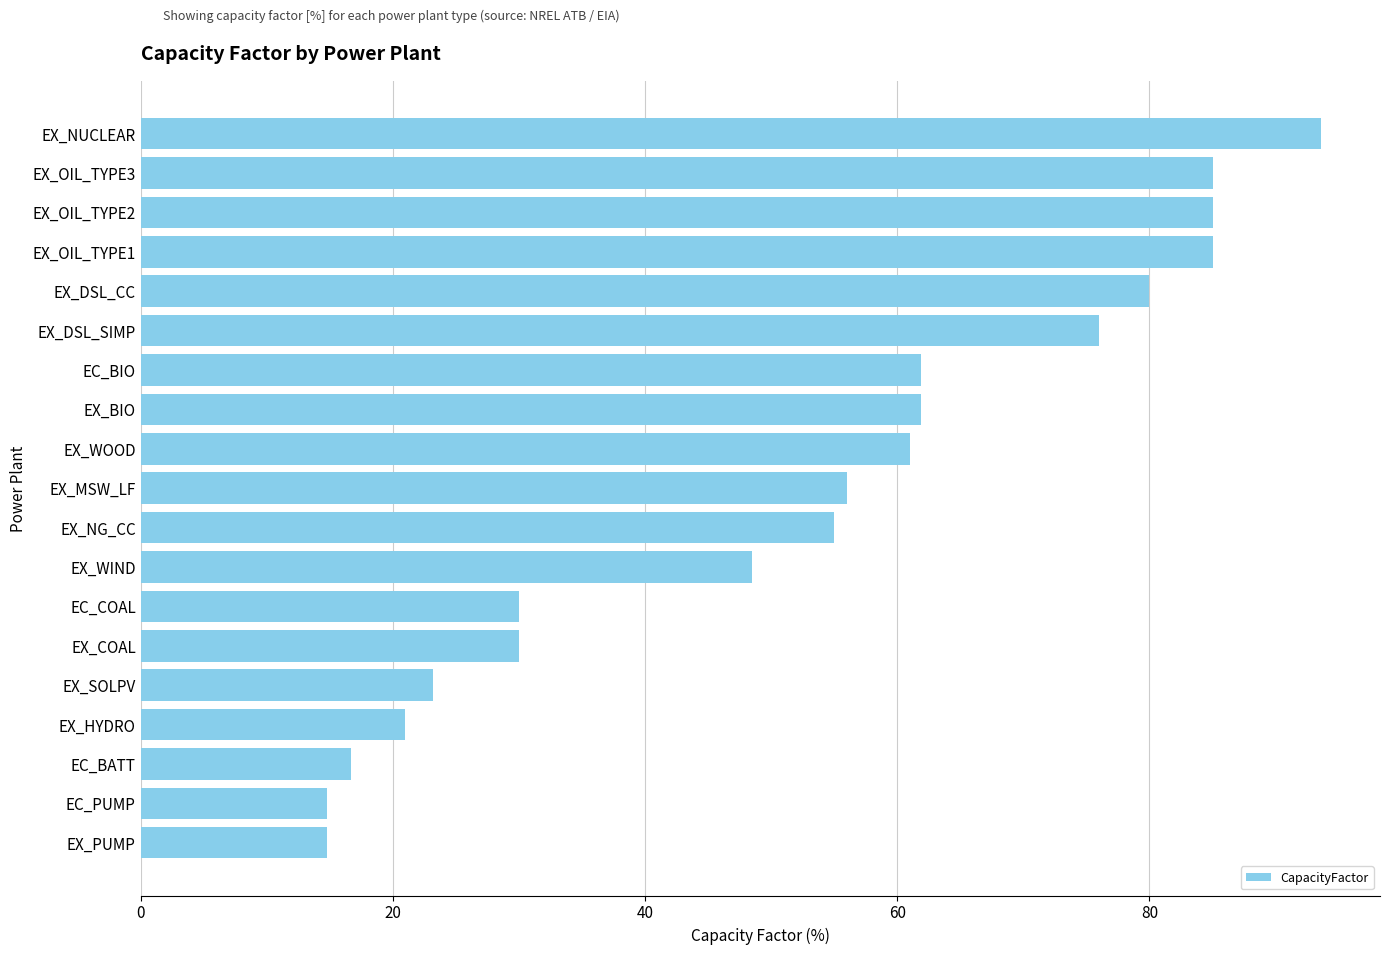

Reading top to bottom, extract all data points from this chart.

93.6	85.0	85.0	85.0	80.0	76.0	61.9	61.9	61.0	56.0	55.0	48.5	30.0	30.0	23.2	21.0	16.7	14.8	14.8